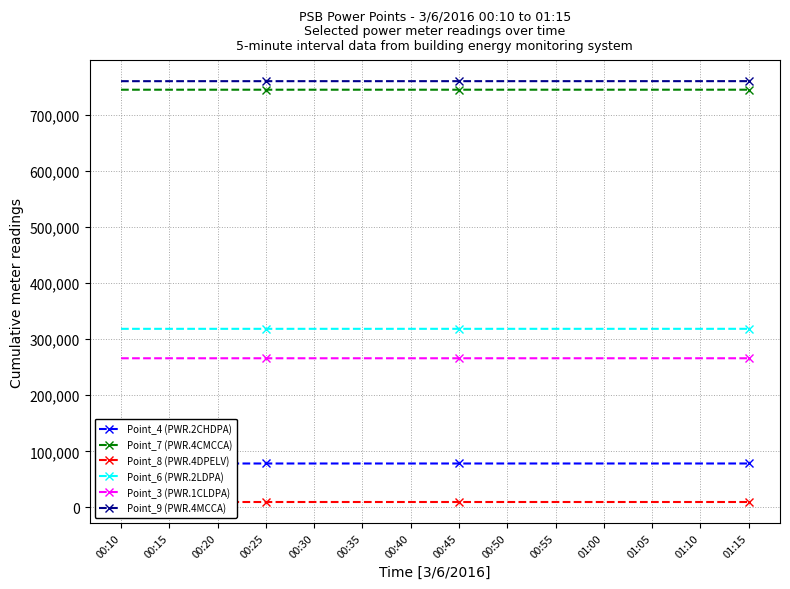

What is the difference between the maximum and minimum values in the Point_6 (PWR.2LDPA) series?

20